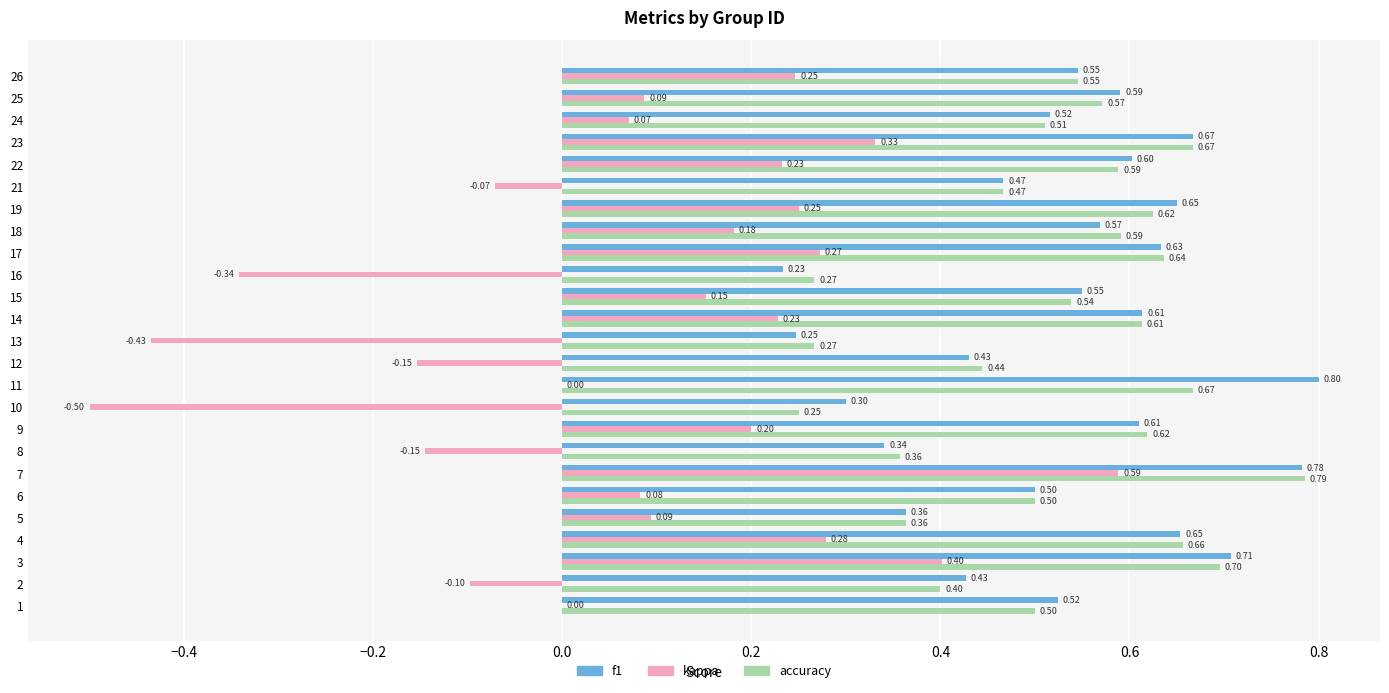

At which label does accuracy reach its peak?

7